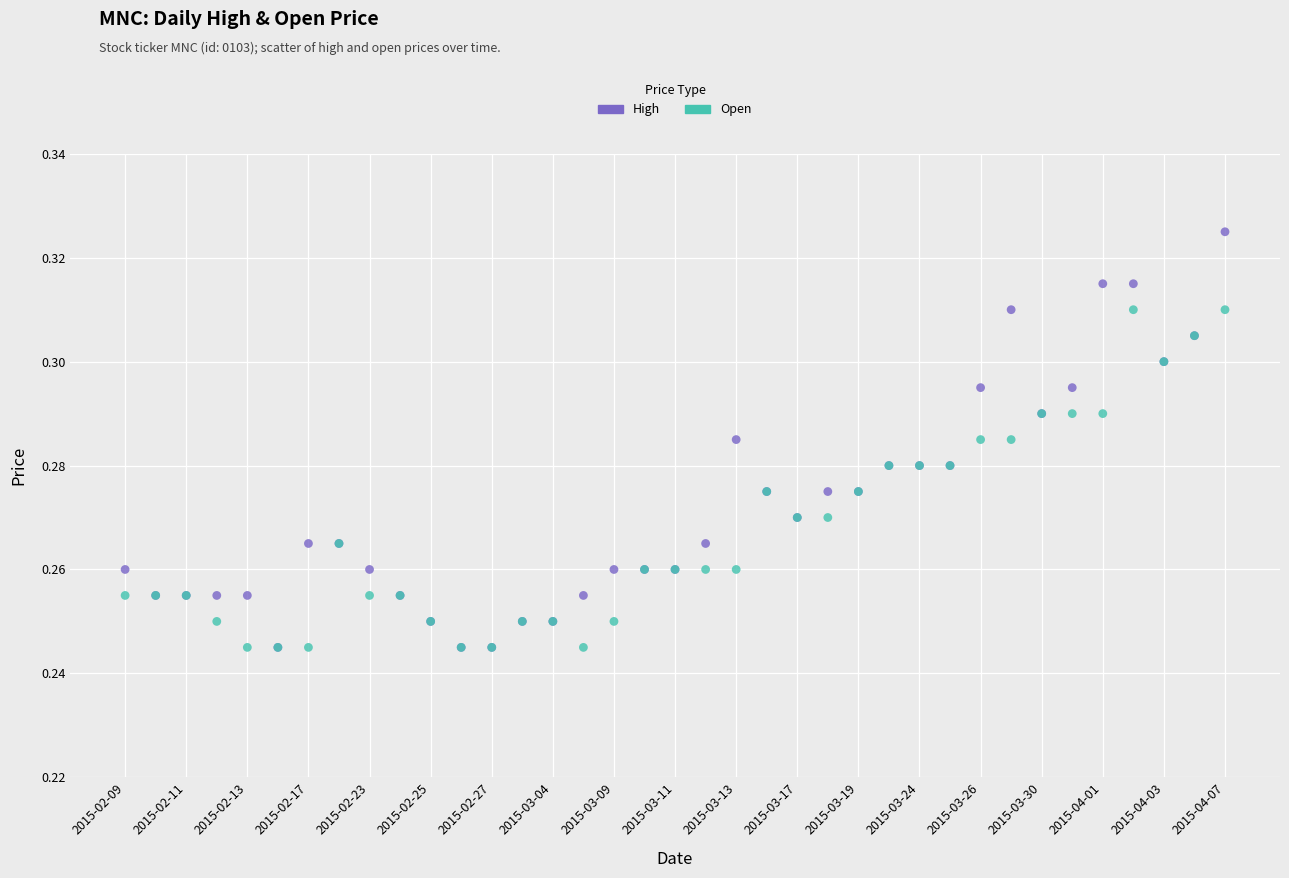

What are all the series names shown in the legend?

High, Open